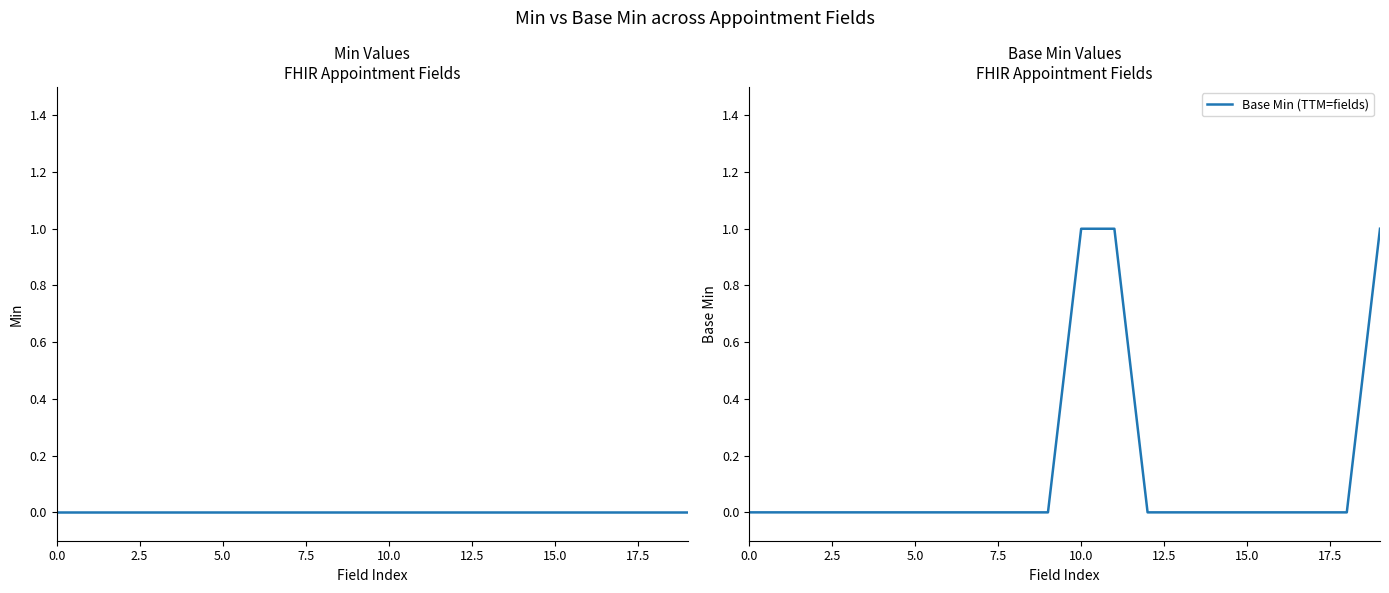

True or false: Min and Base Min (TTM=fields) cross at least once.

False